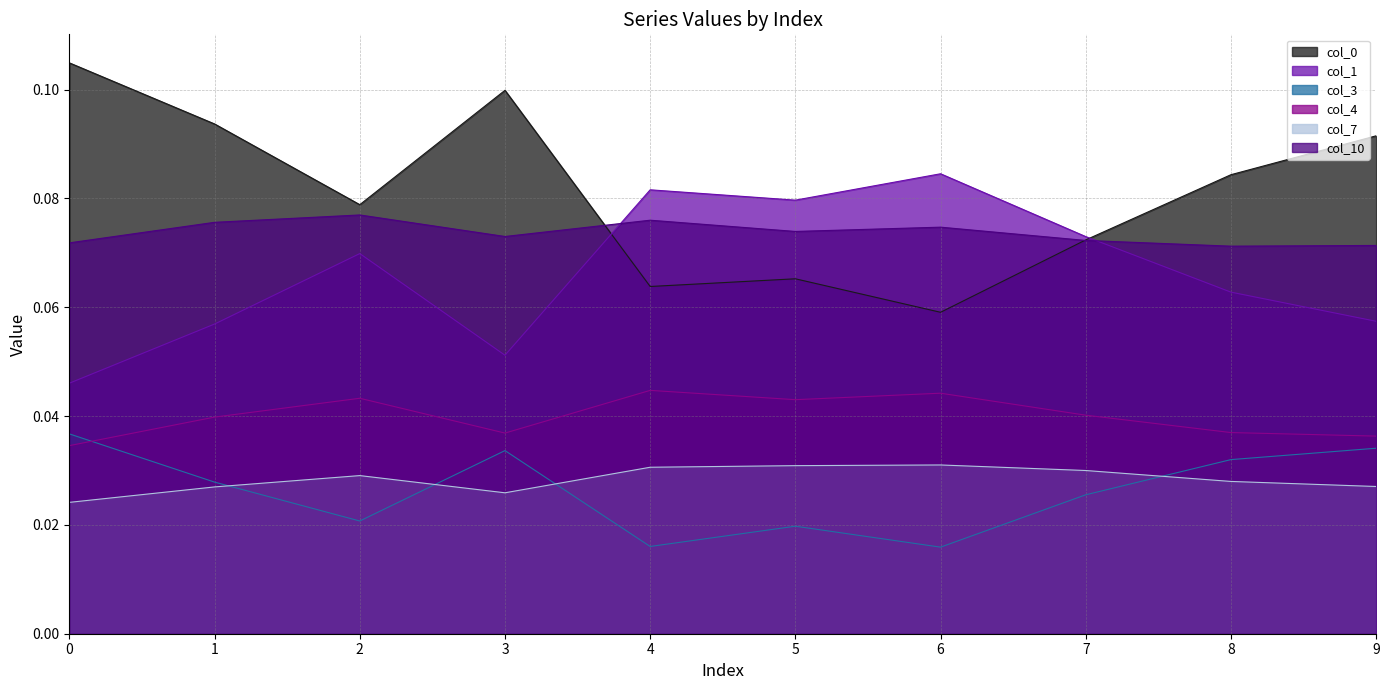

What are all the series names shown in the legend?

0, 1, 3, 4, 7, 10